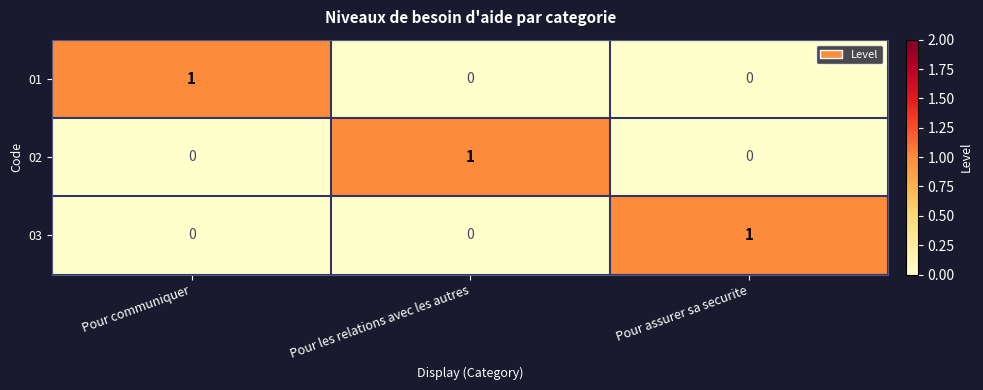

How many 01 values are between 0 and 1?

3